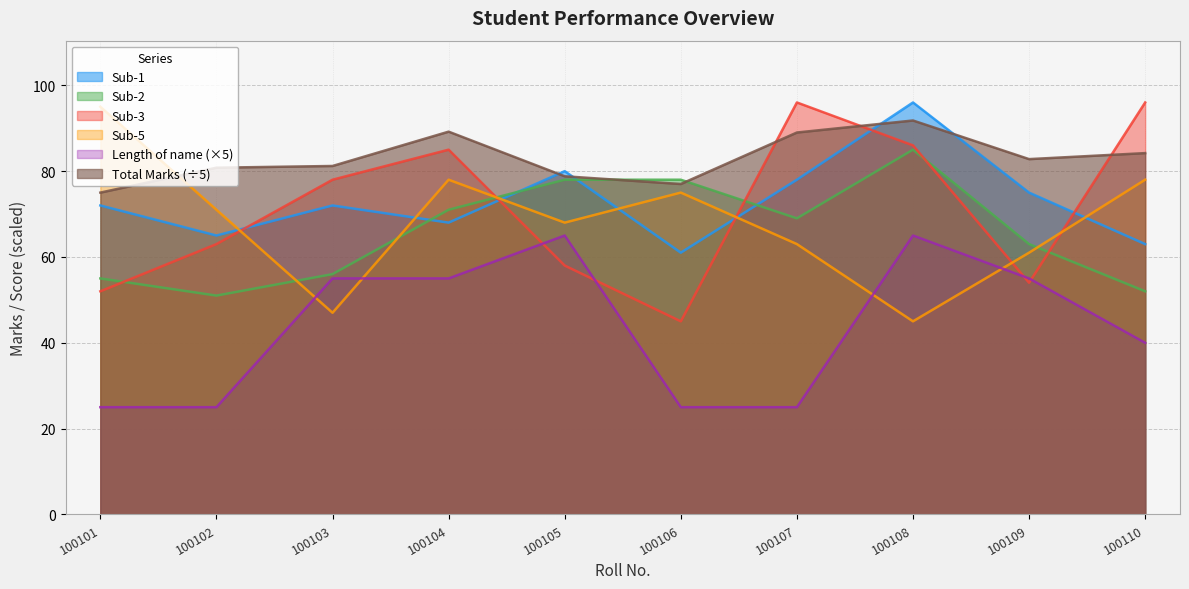

At which label does Length of name reach its peak?

100105